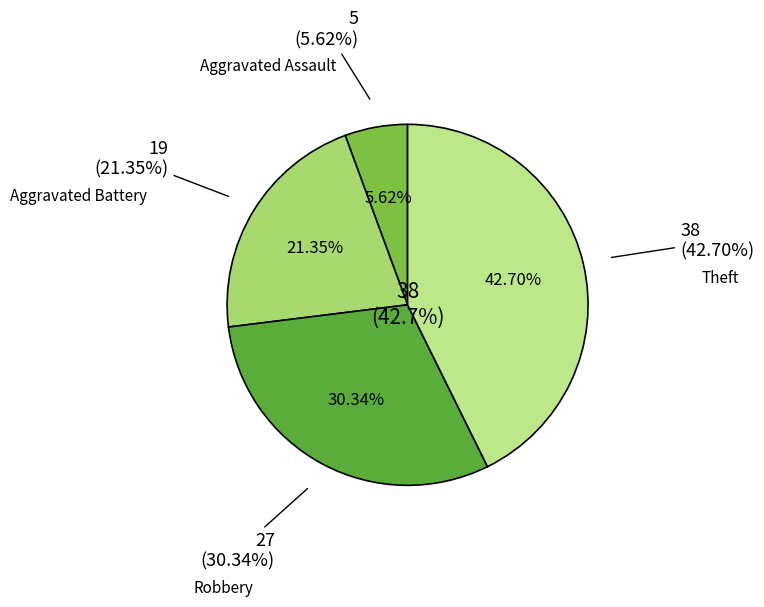

To the nearest percent, what is the average slice percentage?

25%